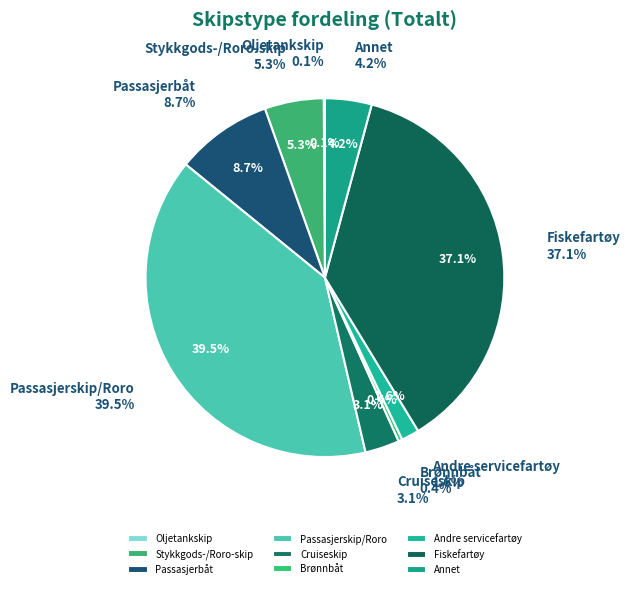

How many segments does this pie chart have?

9